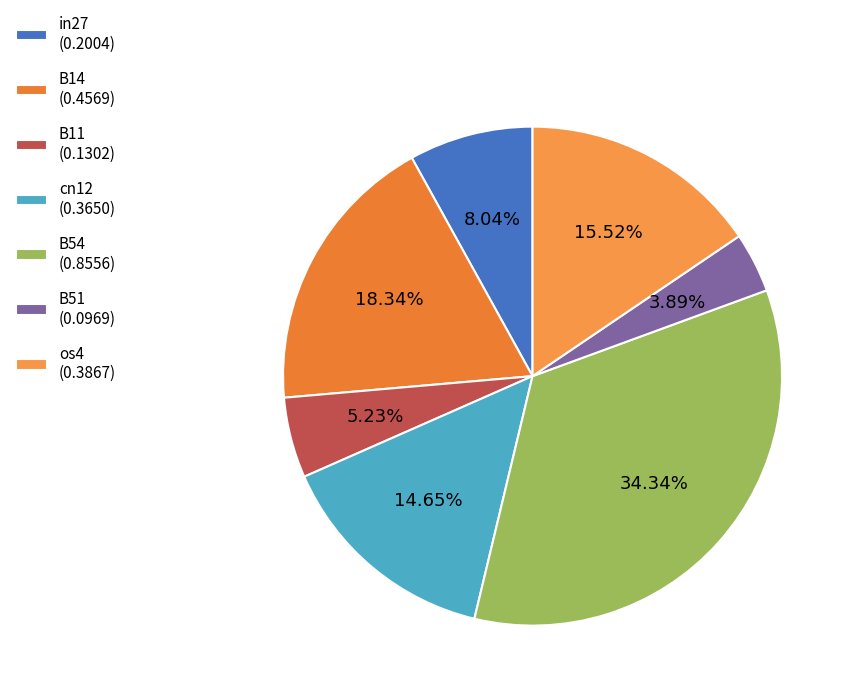

What percentage is the cn12 slice, to the nearest percent?

15%